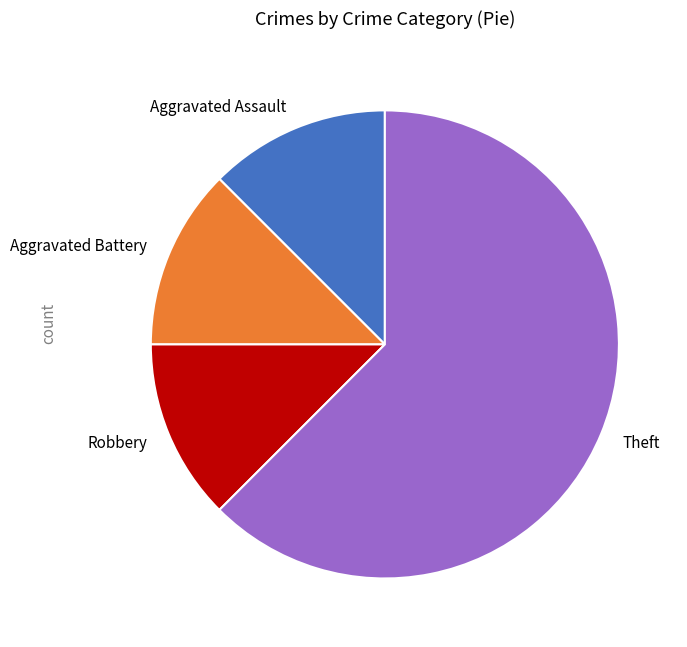

Does Aggravated Assault represent more than half of the total?

No